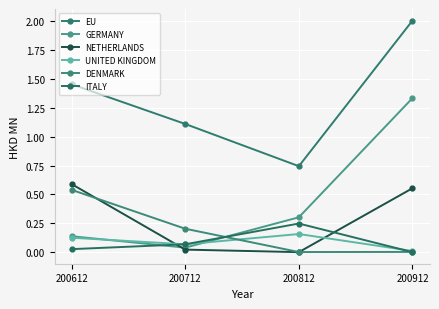

What is the sum of the EU values at 200612 and 200912?

3.5